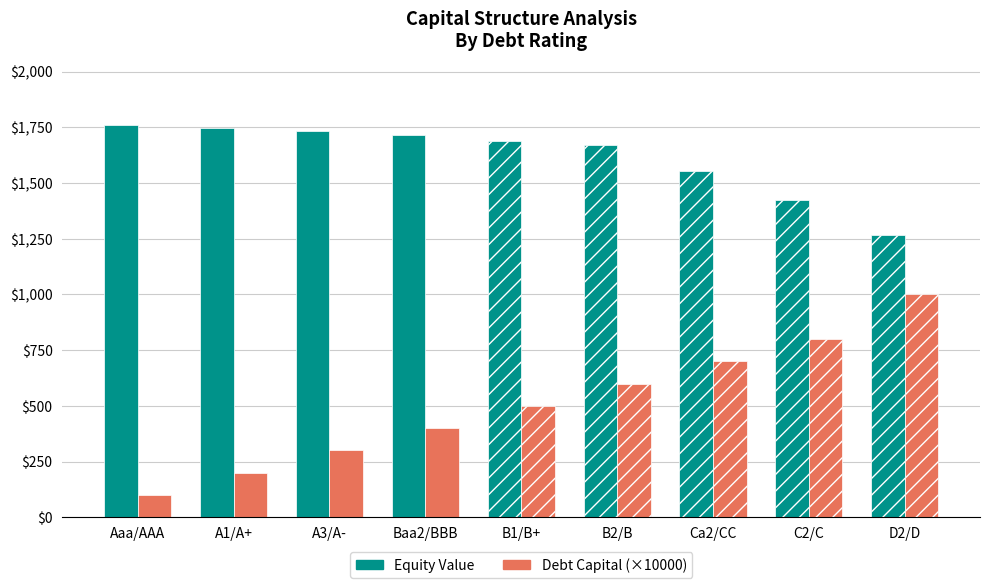

What is the label of the 4th bar from the right?

B2/B